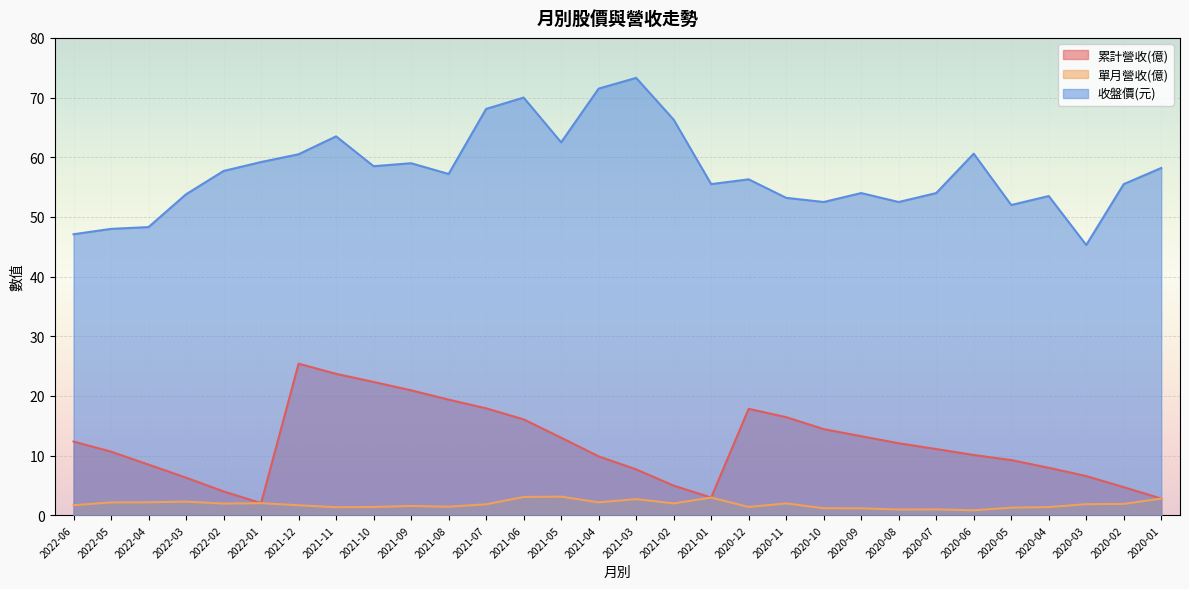

The 累計營收(億) series shows 14.4 at 2020-10. True or false?

True